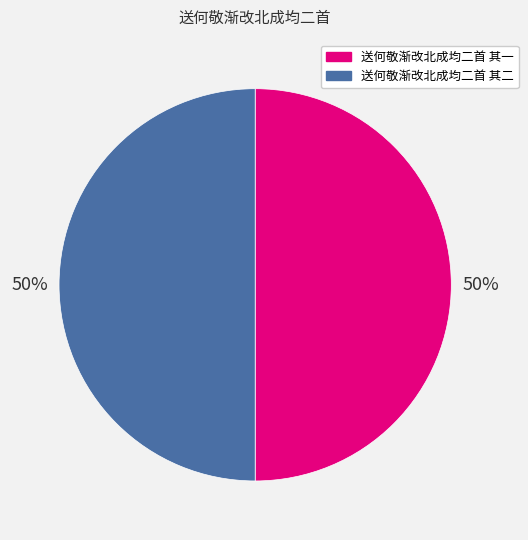

What is the ratio of the value at 送何敬渐改北成均二首 其二 to the value at 送何敬渐改北成均二首 其一?

1.0